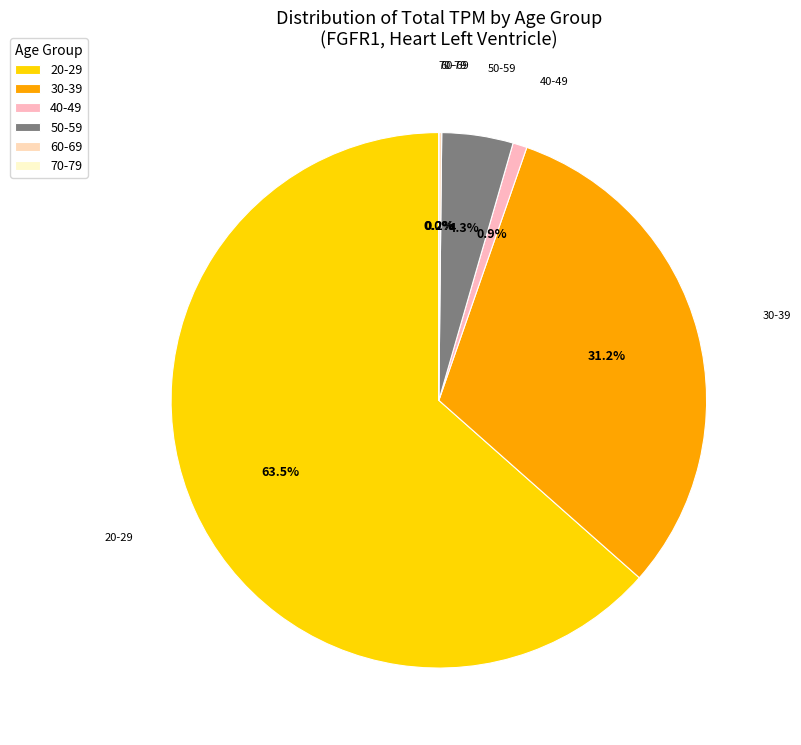

How many segments does this pie chart have?

6